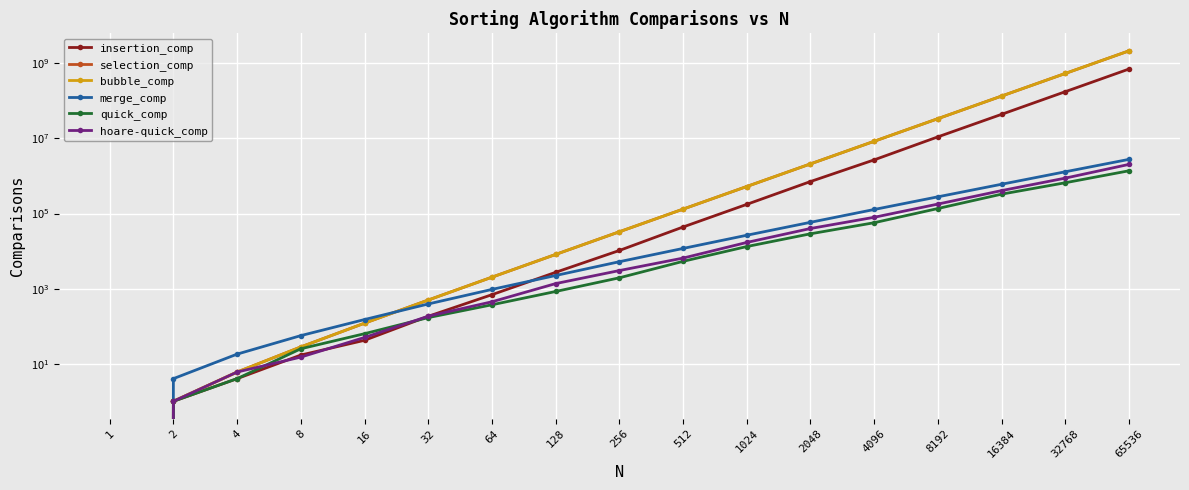

True or false: bubble_comp and insertion_comp intersect in this chart.

False